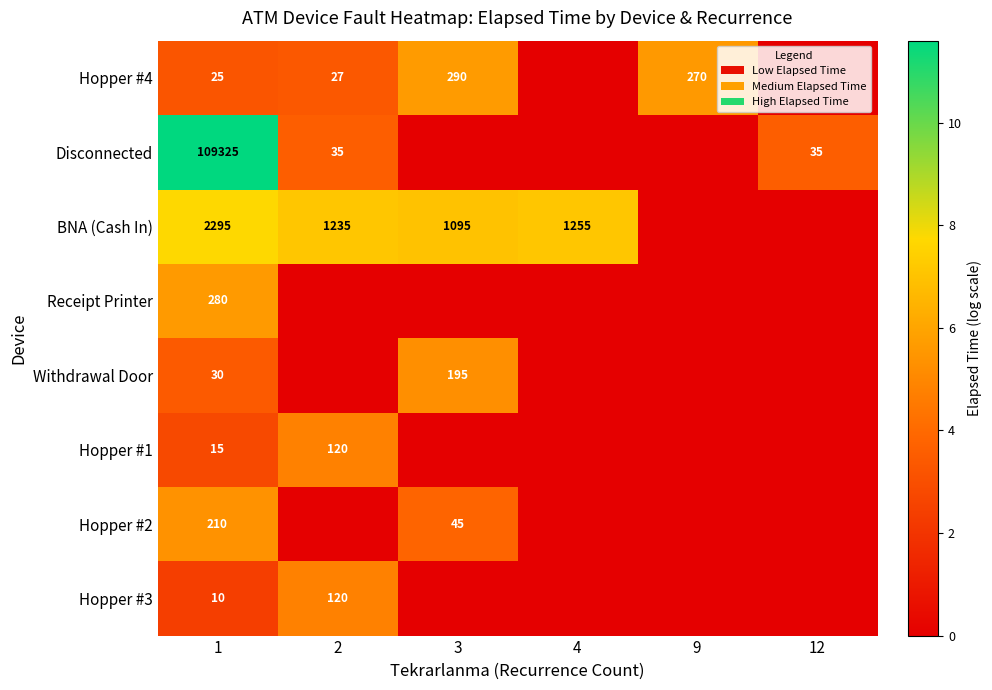

What is the total value across all series at 1?

112190